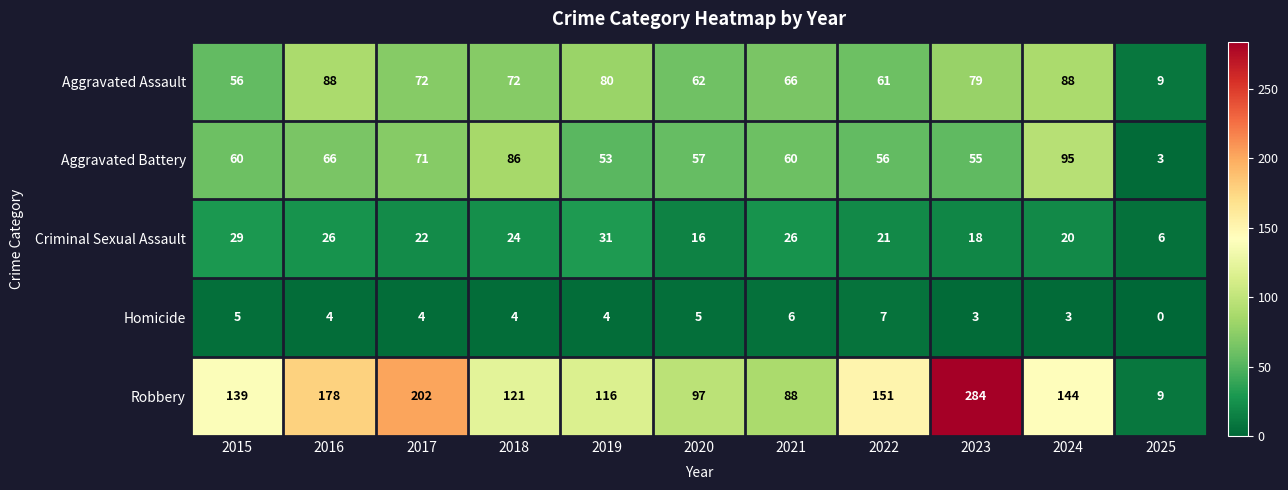

Is it true that Aggravated Assault equals 82 at 2020?

False